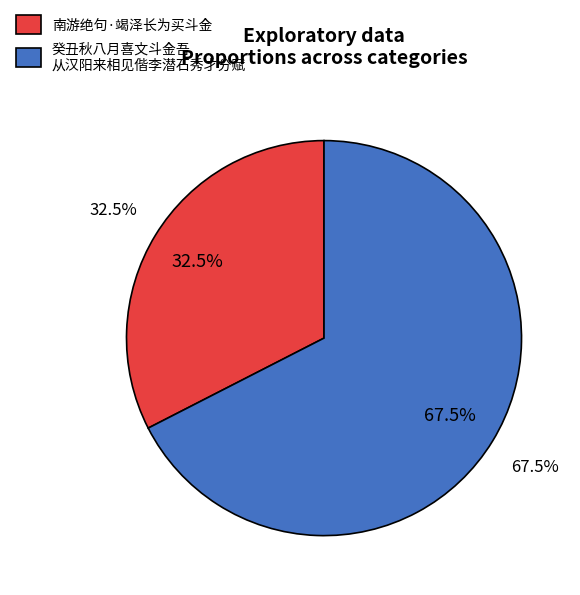

Which slice is the smallest?

南游绝句·竭泽长为买斗金